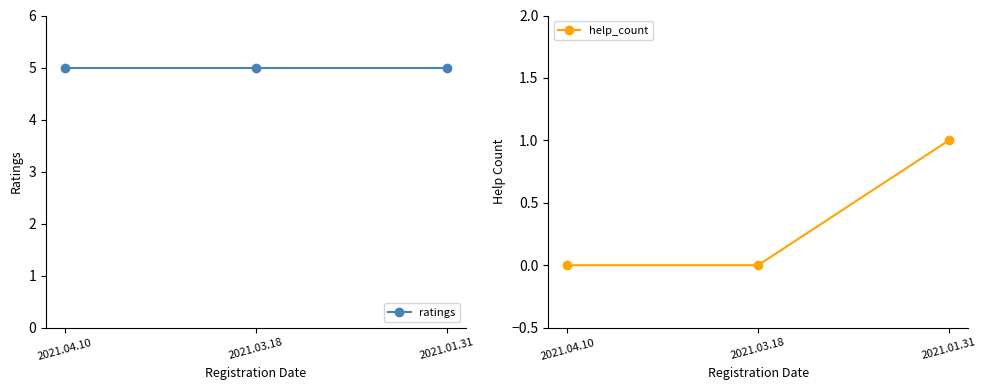

What is the greatest value displayed?

5